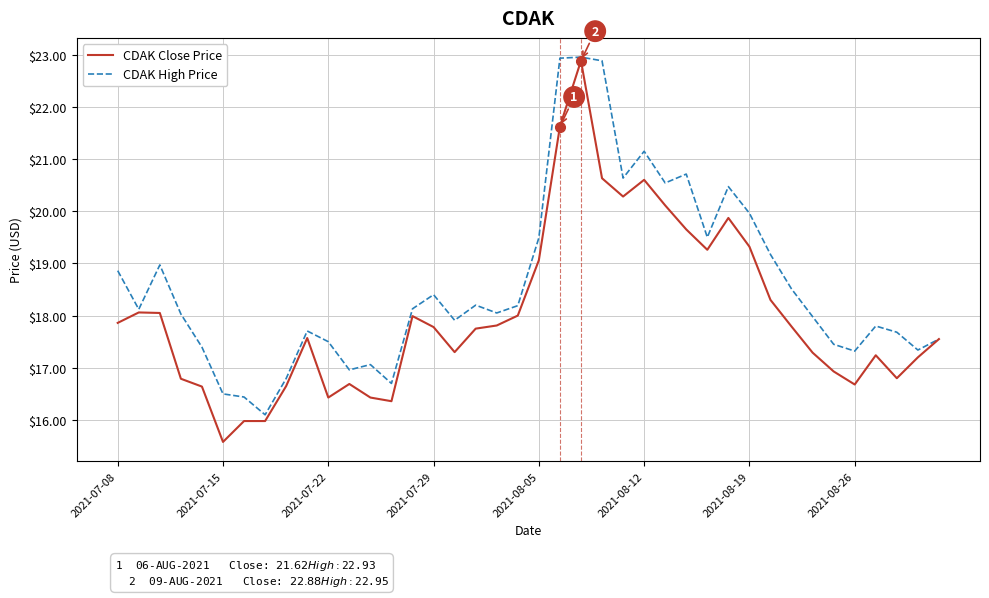

Rank the series by their average value, from lowest to highest.

CDAK Close Price, CDAK High Price